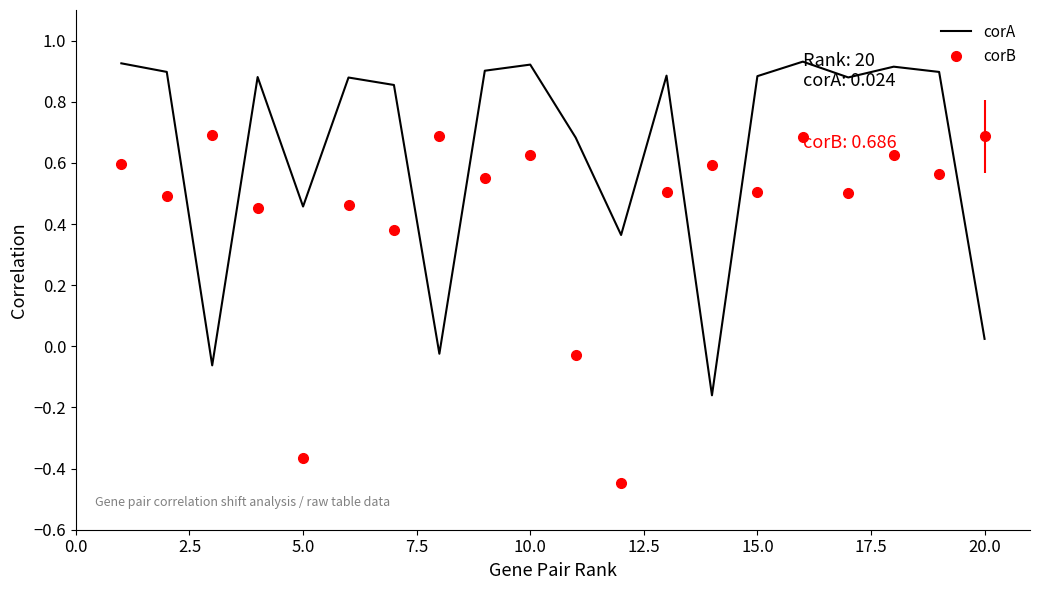

What is the difference between the maximum and minimum values in the corB series?

1.1